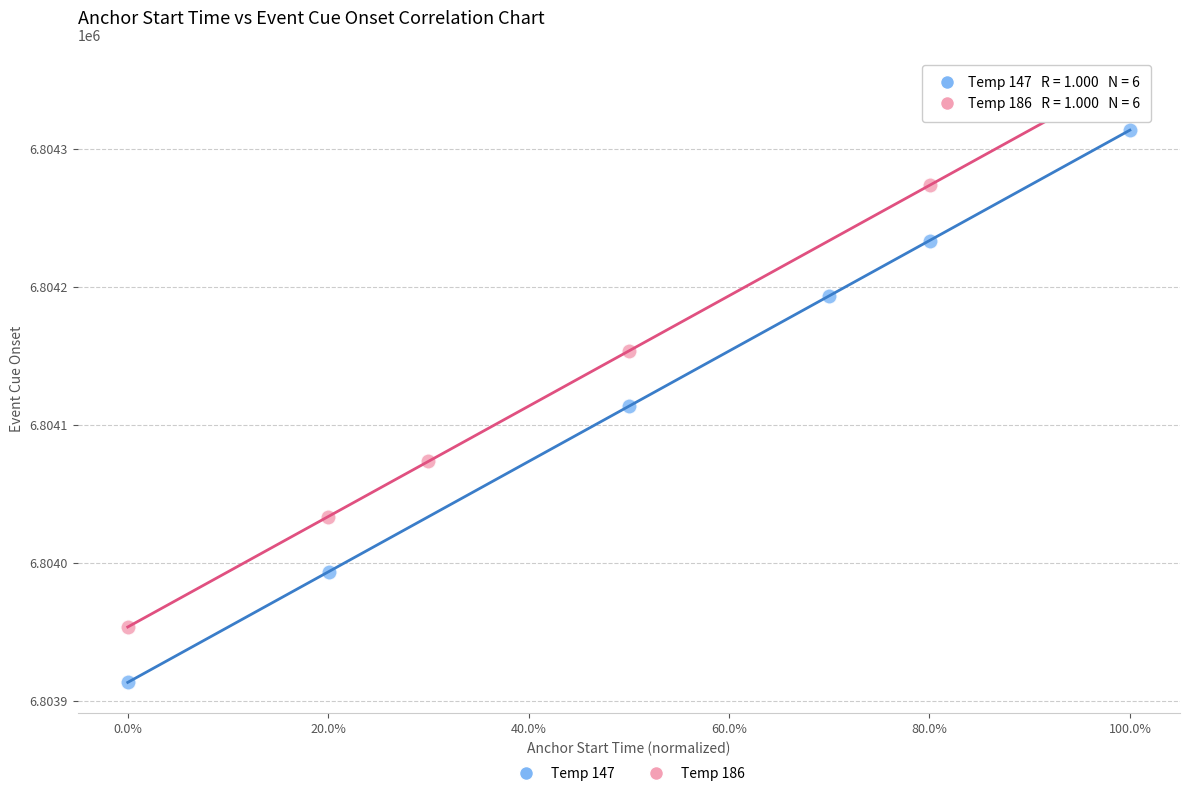

Which series has the widest spread of Y values?

Temp 147